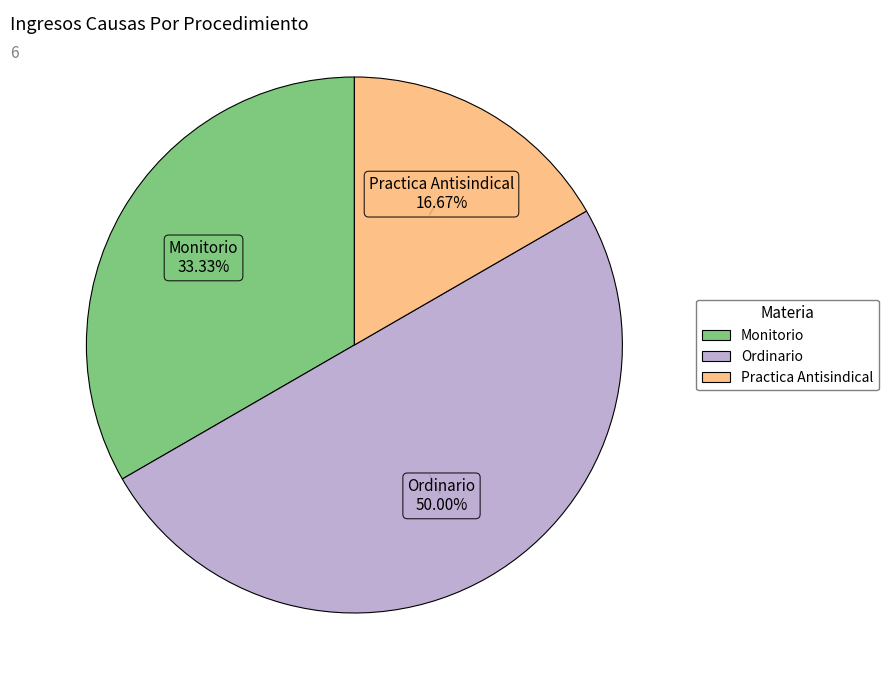

Which has a higher value, Practica Antisindical or Monitorio?

Monitorio